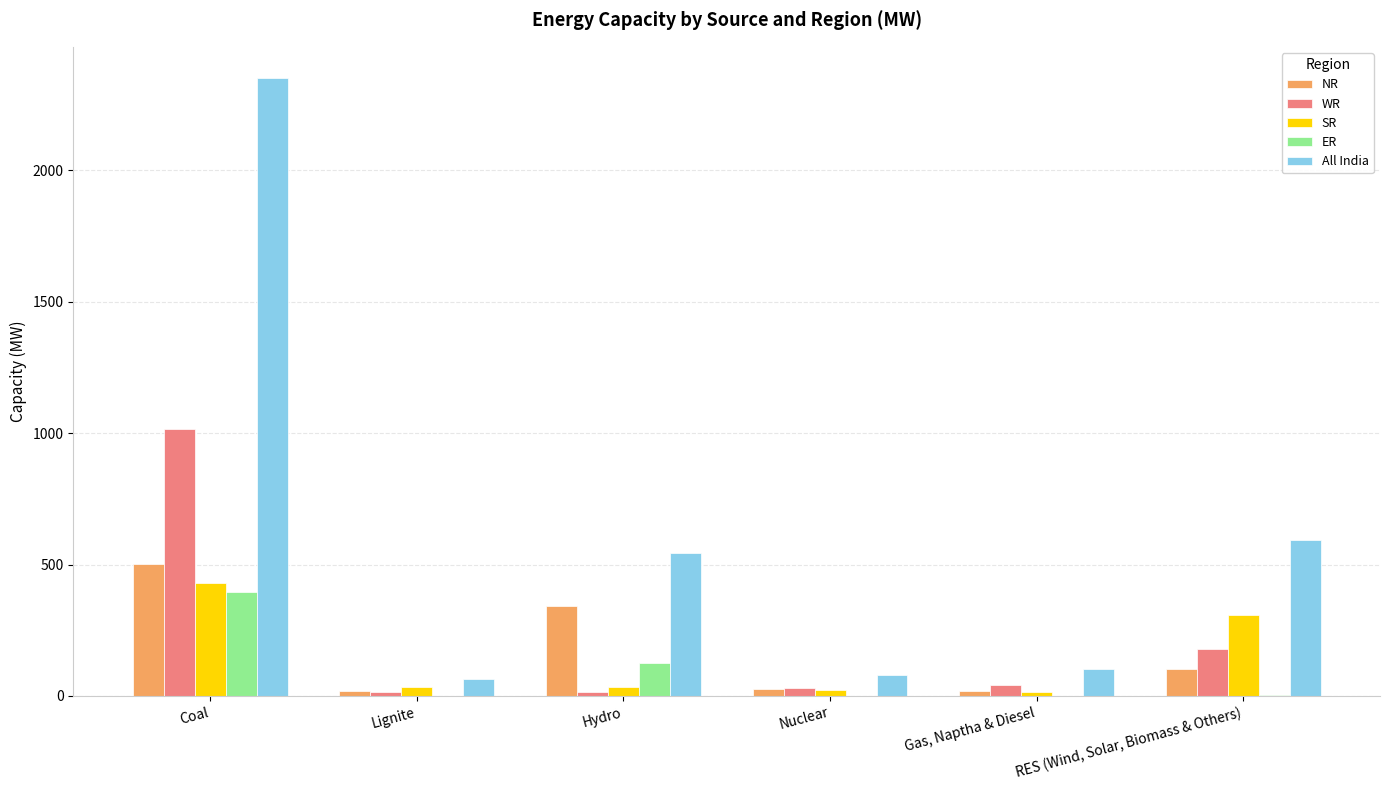

What is the sum of all All India values?

3738